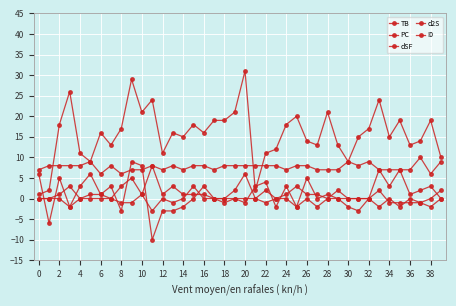

Count the number of data series in this chart.

5